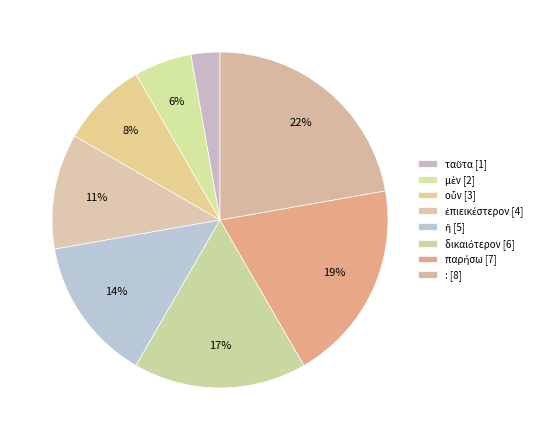

How many segments does this pie chart have?

8